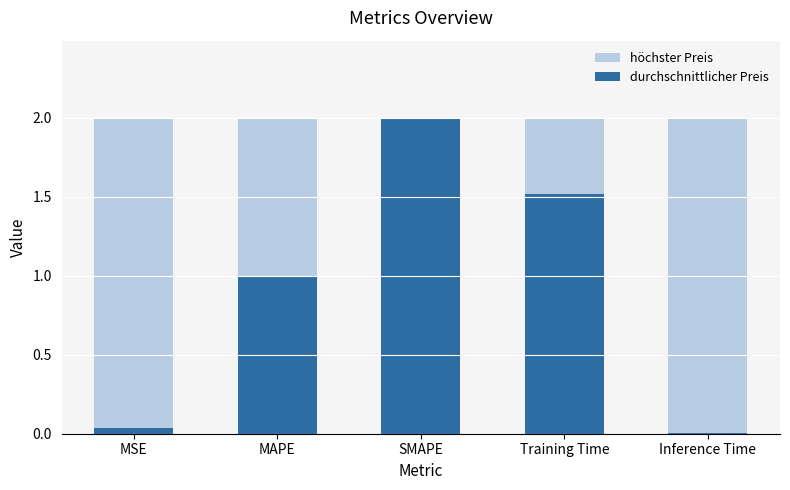

How many groups of bars are there?

5